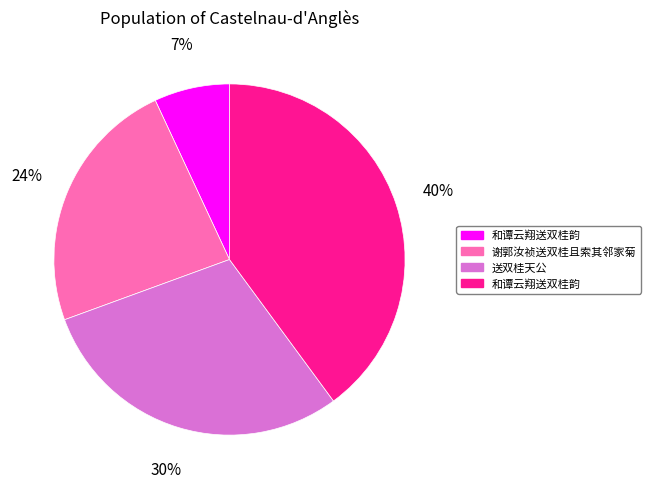

Is there any slice that represents more than half of the pie?

No